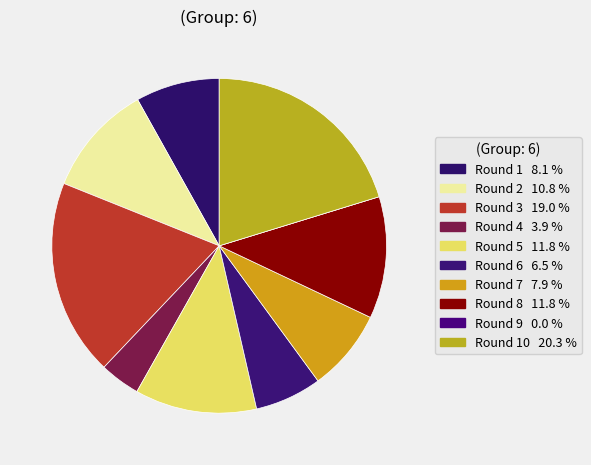

How many segments does this pie chart have?

10